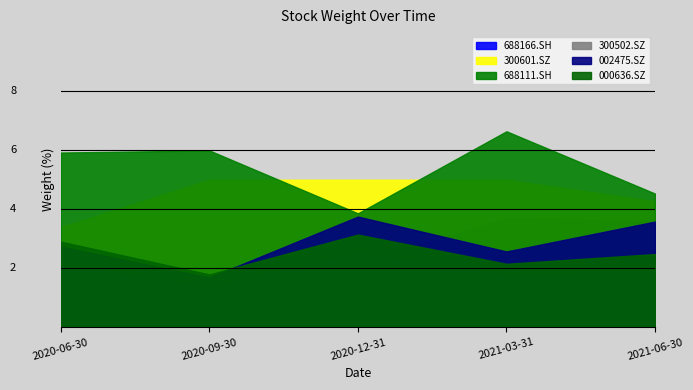

What are all the series names shown in the legend?

688166.SH, 300601.SZ, 688111.SH, 300502.SZ, 002475.SZ, 000636.SZ